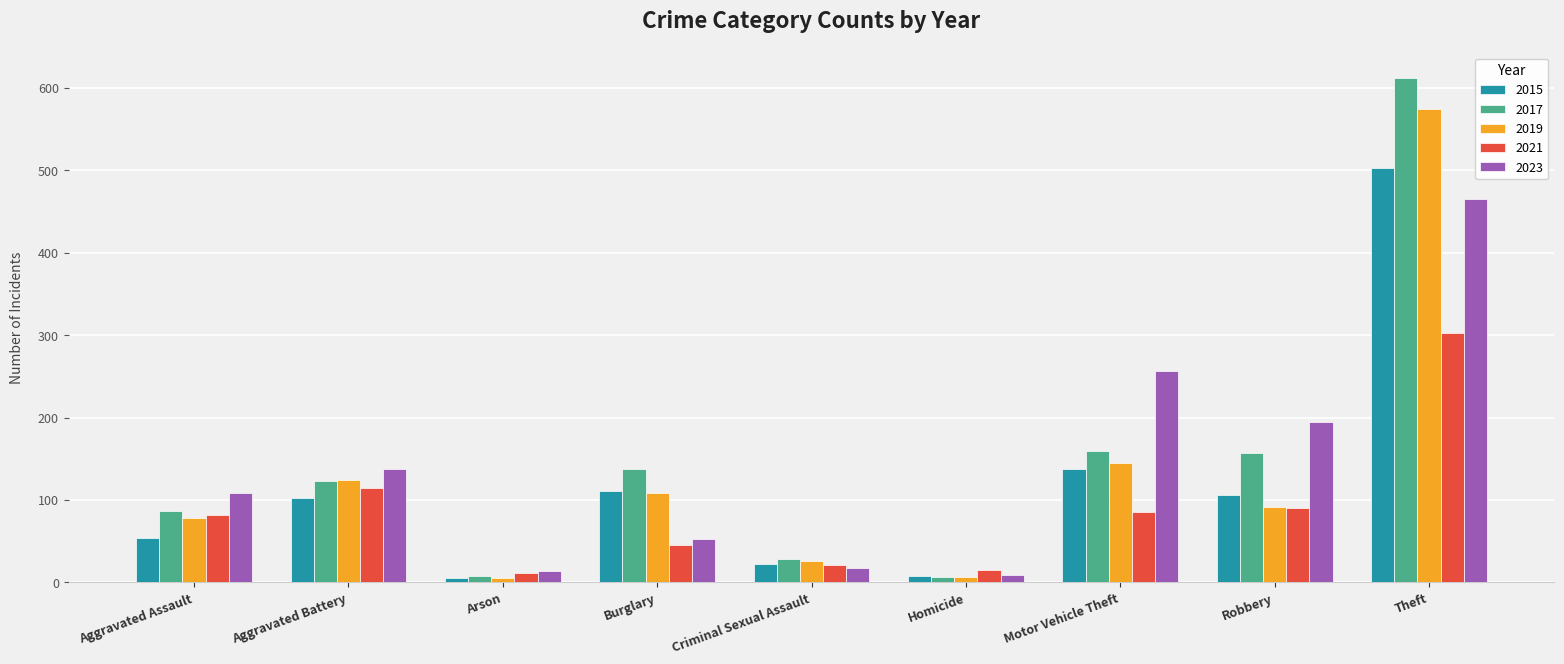

What is the difference between the maximum and minimum values in the 2017 series?

605